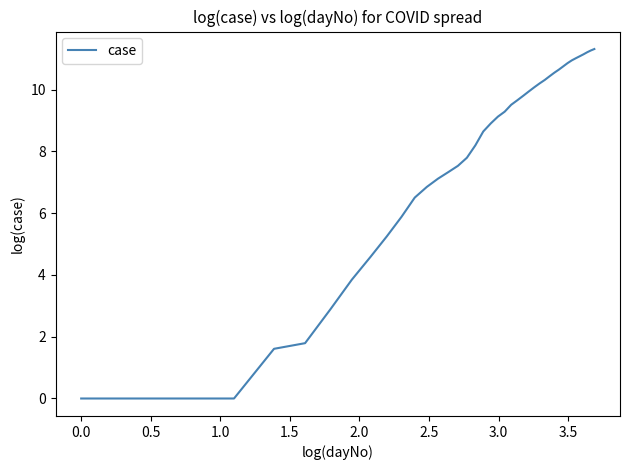

What is the greatest value displayed?

11.3